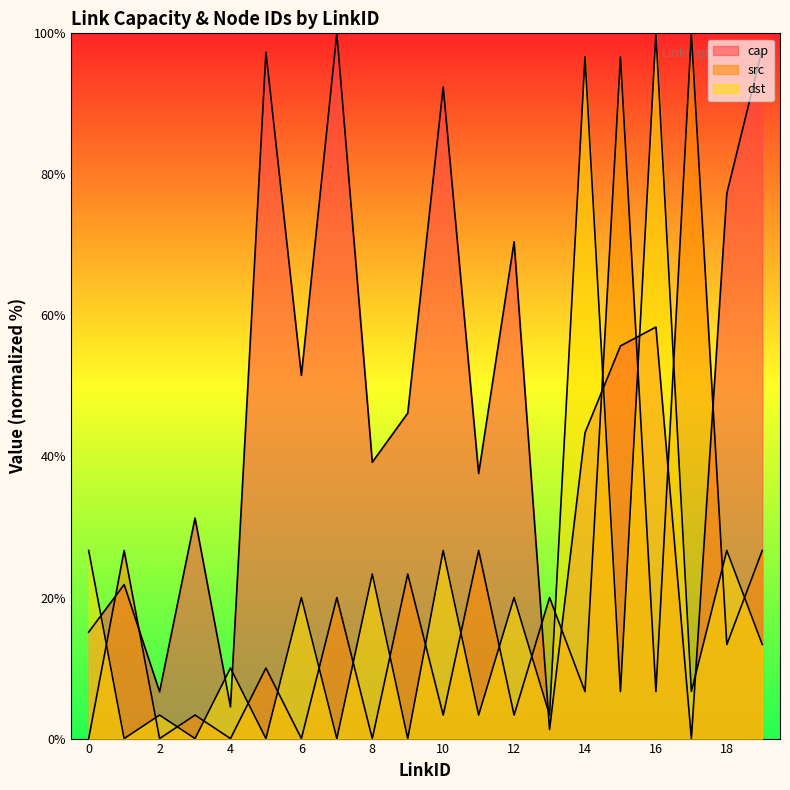

How many data points does each series have?

20